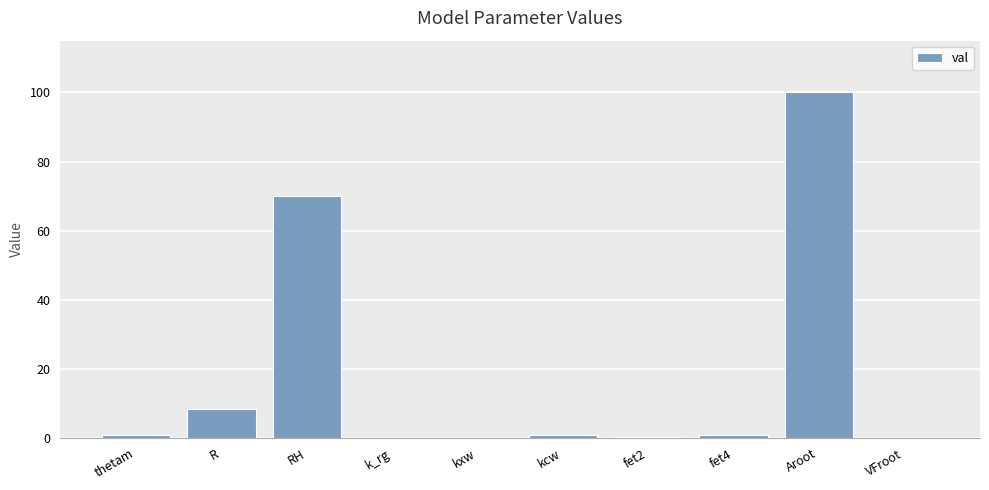

What is the sum of all values?

181.1